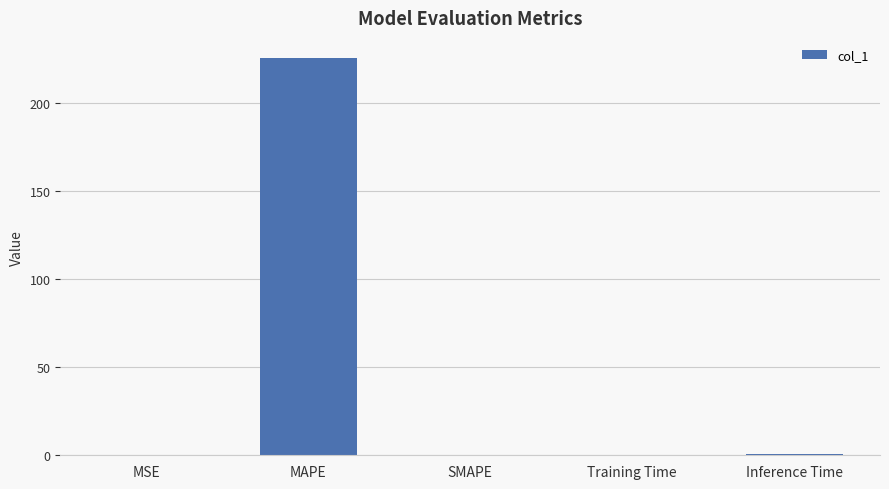

The chart shows a value of 225.4 at MAPE. True or false?

True